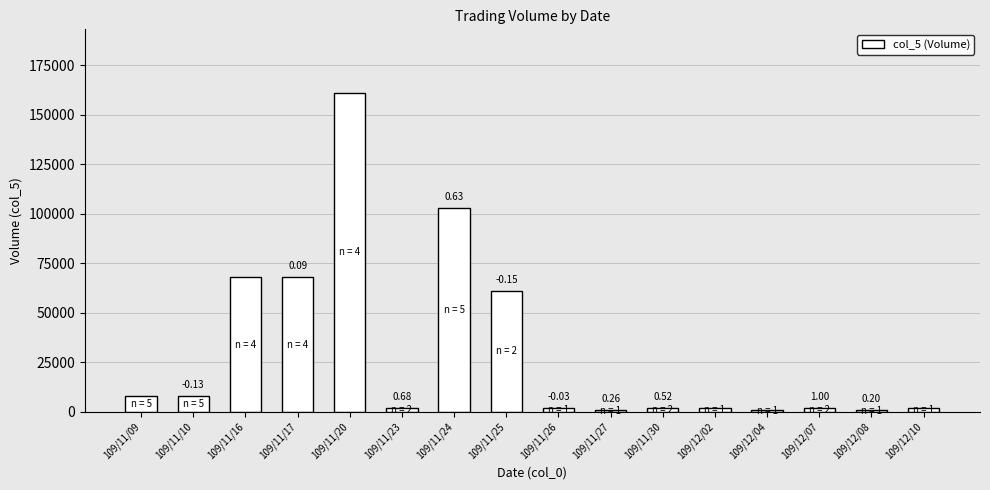

How many bars are there in total?

16